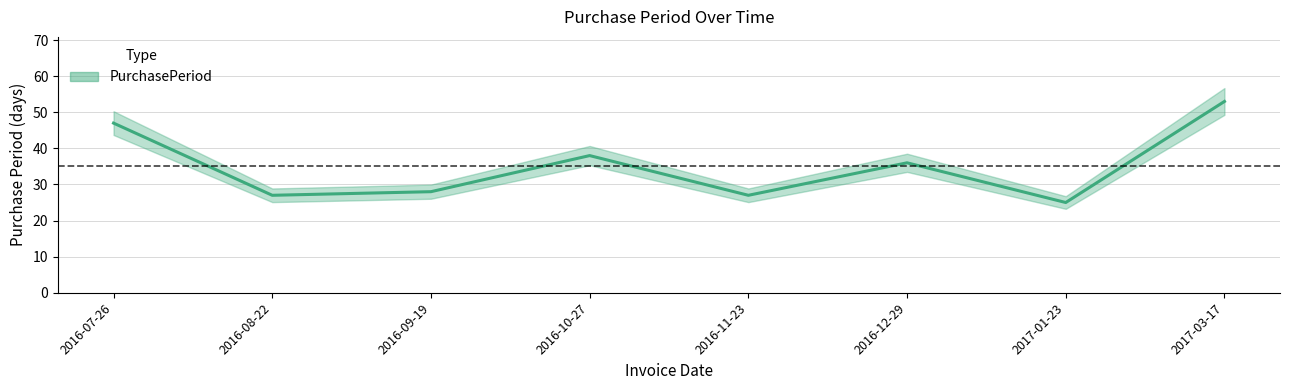

What is the value of the 3rd point from the left?

28